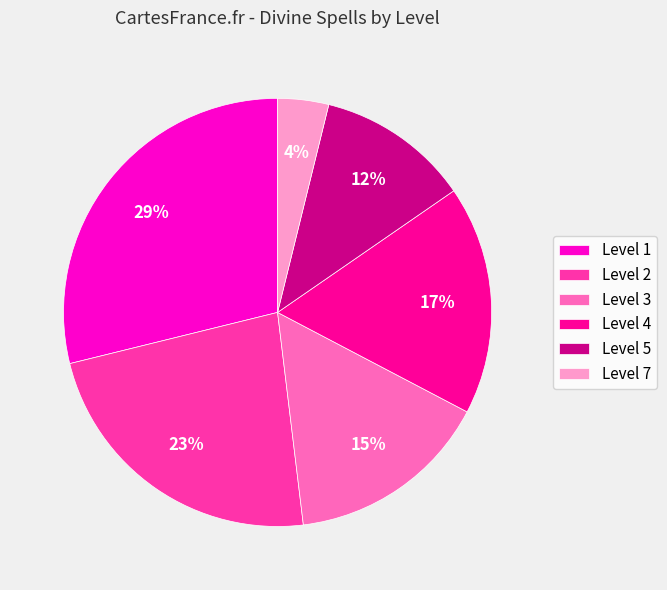

To the nearest percent, what is the average slice percentage?

17%